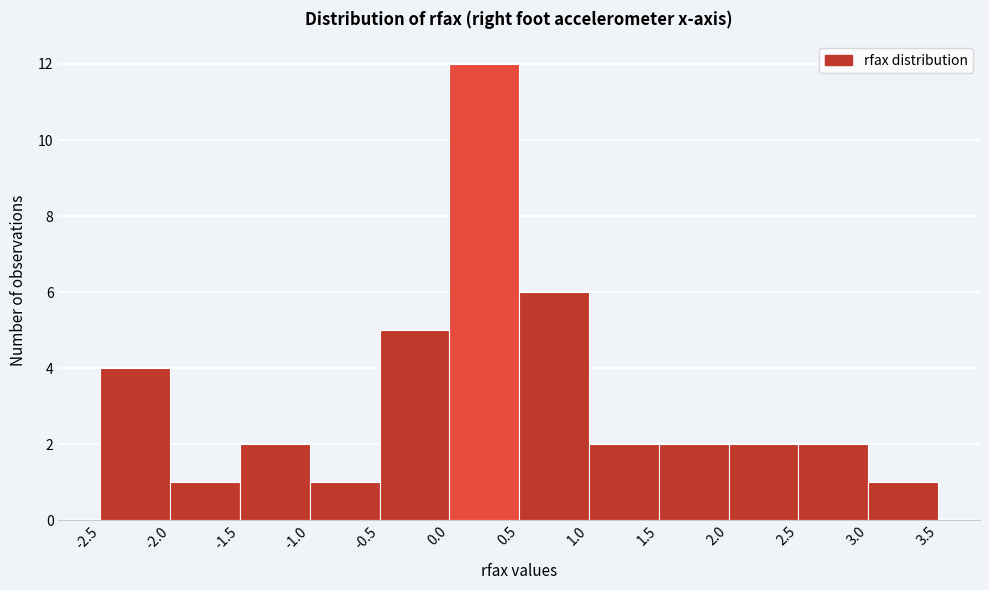

What is the height of the bar covering -1.0 to -0.5 on the x-axis? The values are not printed on the chart, so give them approximately, as read against the axis.

1